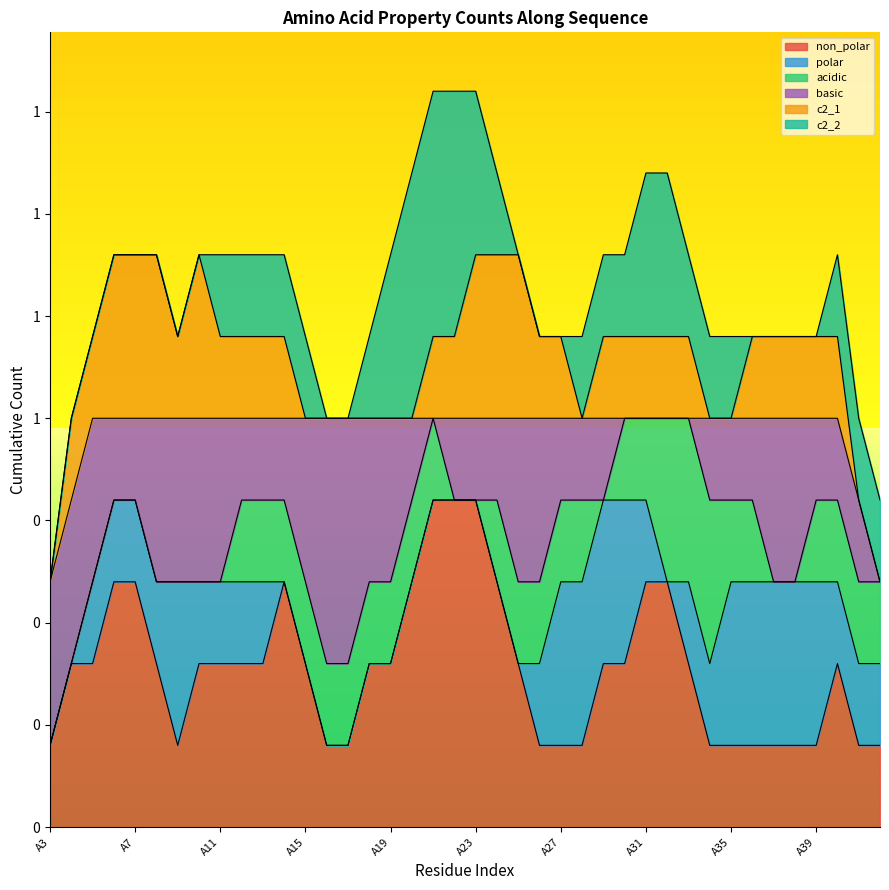

Is the value of c2_2 at A34 greater than the value of c2_1 at A24?

No